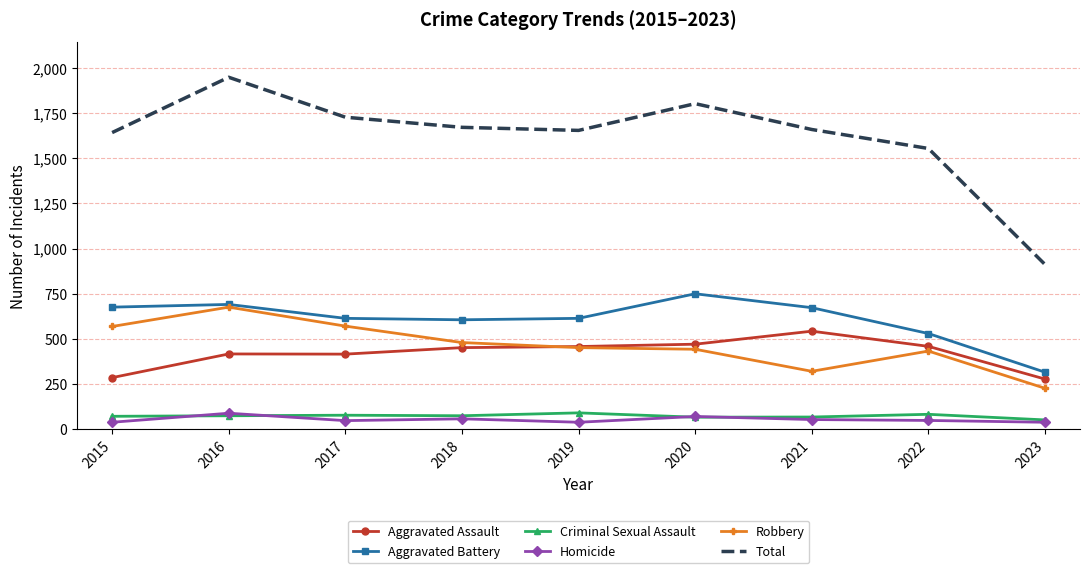

The Total series shows 2204 at 2022. True or false?

False